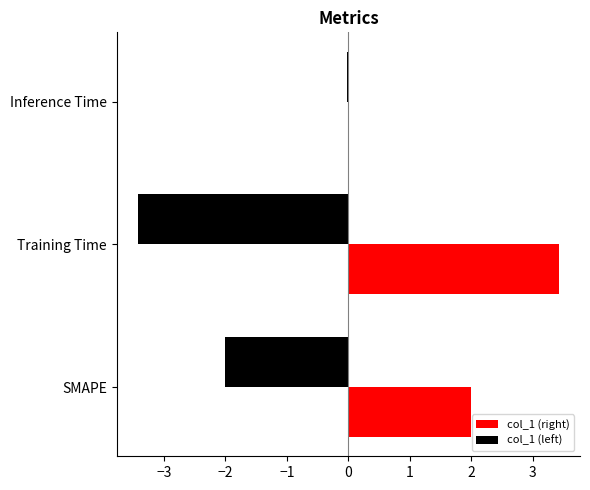

What is the sum of all col_1 (left) values?

-5.4